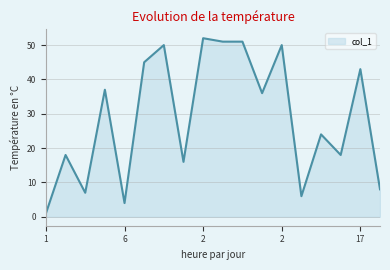

What is the difference between the maximum and minimum values?

51